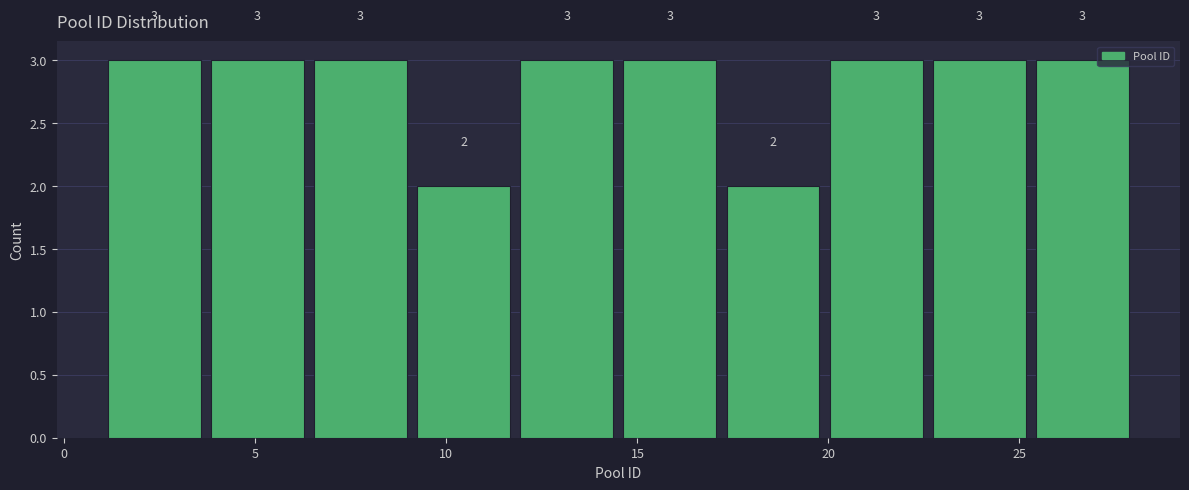

Reading left to right, list every bar in this chart as the range it spans on the x-axis followed by its height. The bar edges are not printed on the chart, so give them approximately, as read against the axis.

1.0 to 3.7: 3
3.7 to 6.4: 3
6.4 to 9.1: 3
9.1 to 11.8: 2
11.8 to 14.5: 3
14.5 to 17.2: 3
17.2 to 19.9: 2
19.9 to 22.6: 3
22.6 to 25.3: 3
25.3 to 28.0: 3